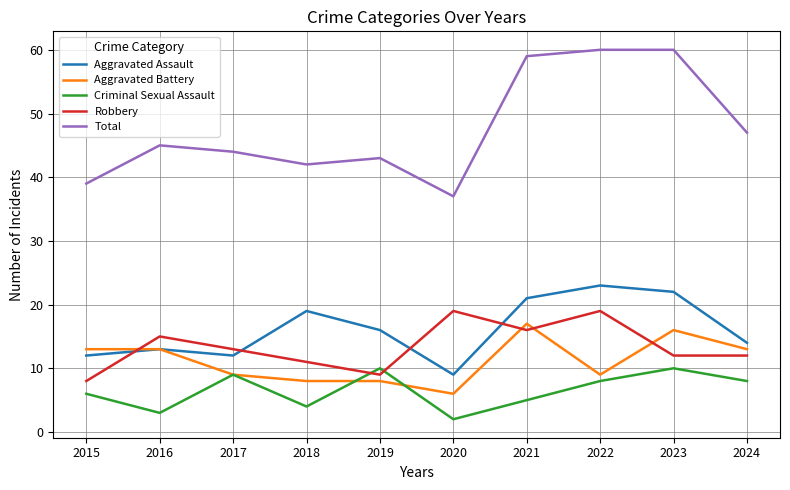

Which series has the largest total across all categories?

Total